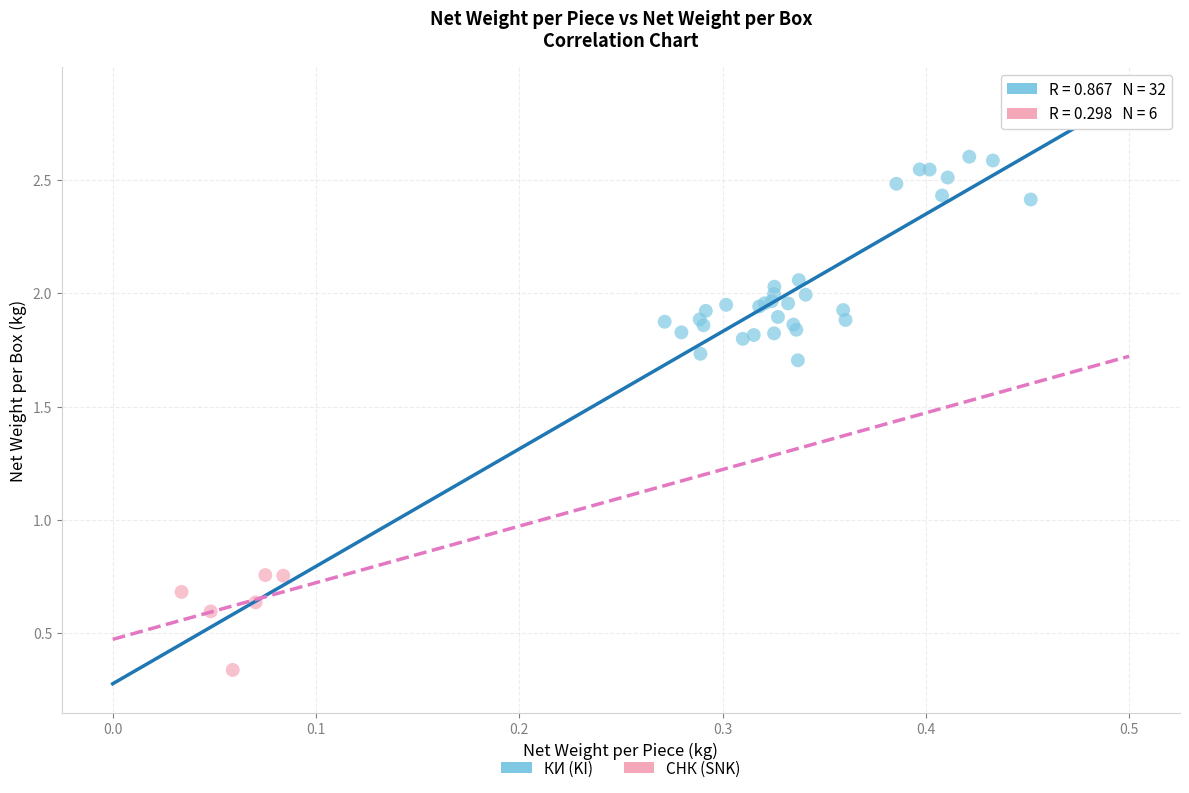

Which series contains the highest Y value?

КИ (KI)